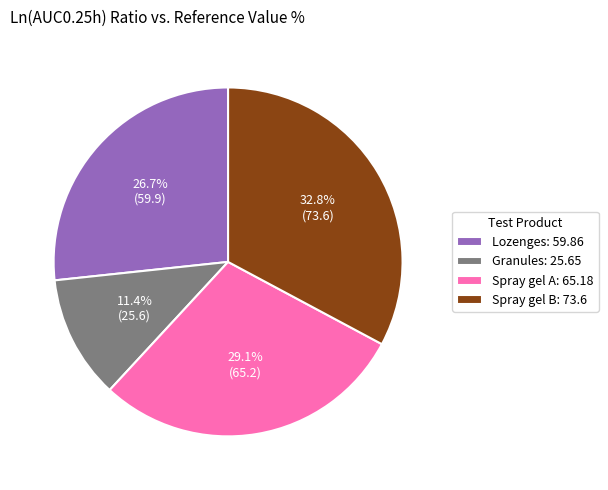

How many segments does this pie chart have?

4